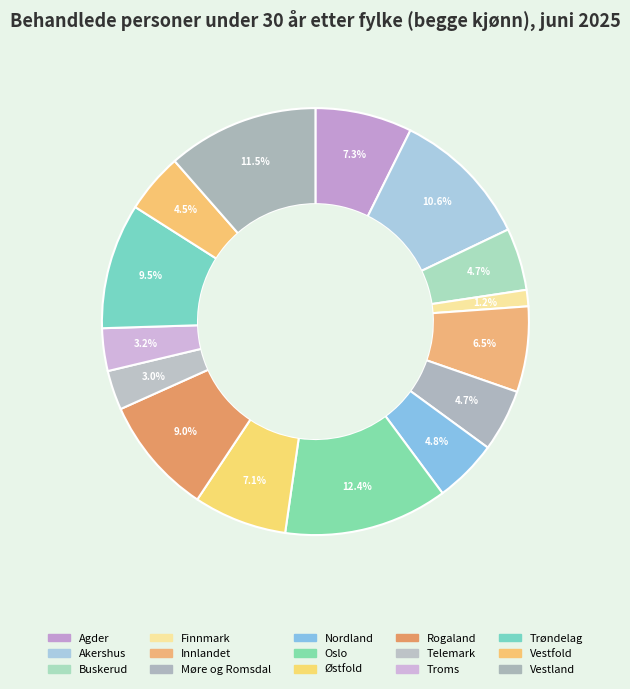

To the nearest percent, what portion does Akershus represent?

11%